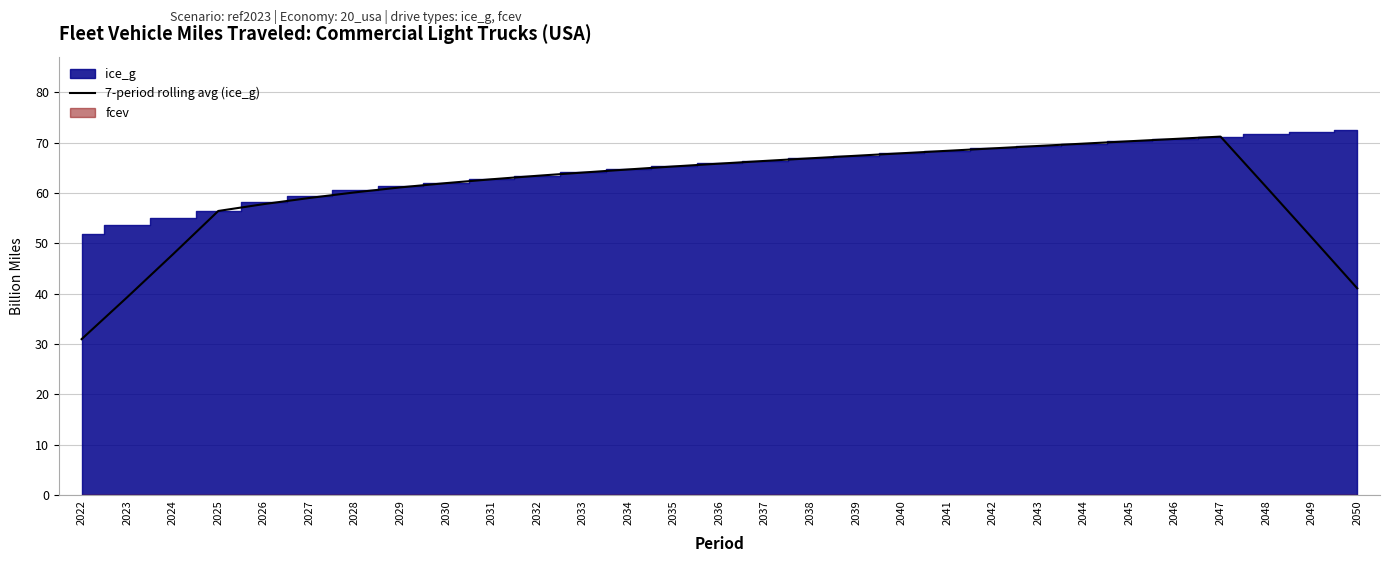

The value at 2031 is 62.7. True or false?

True